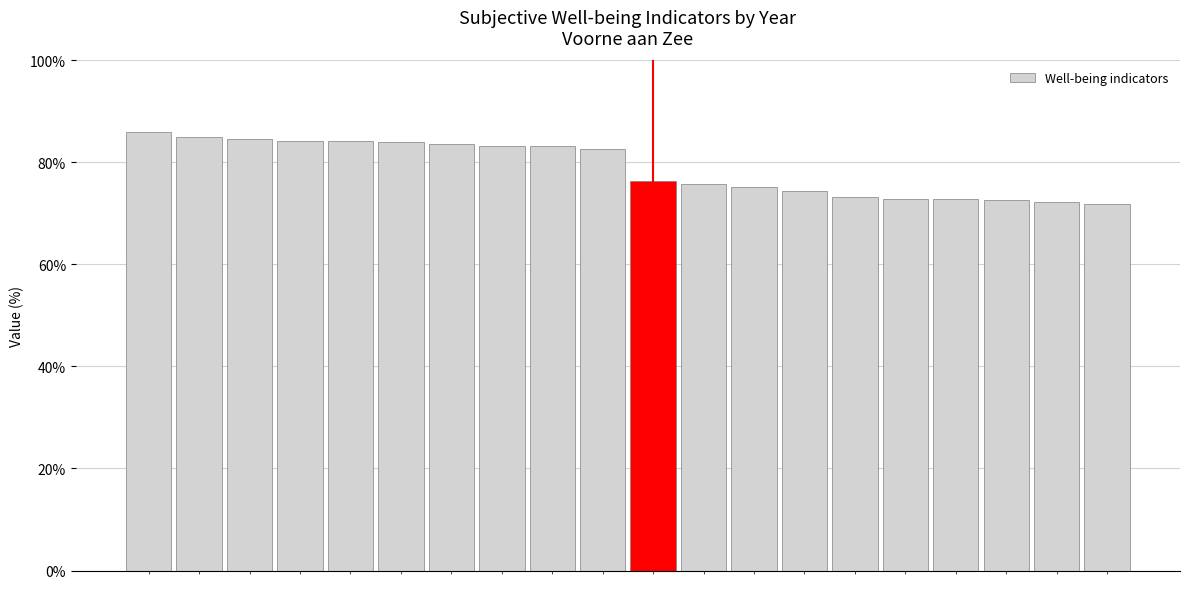

What is the difference between the maximum and minimum values?

14.2